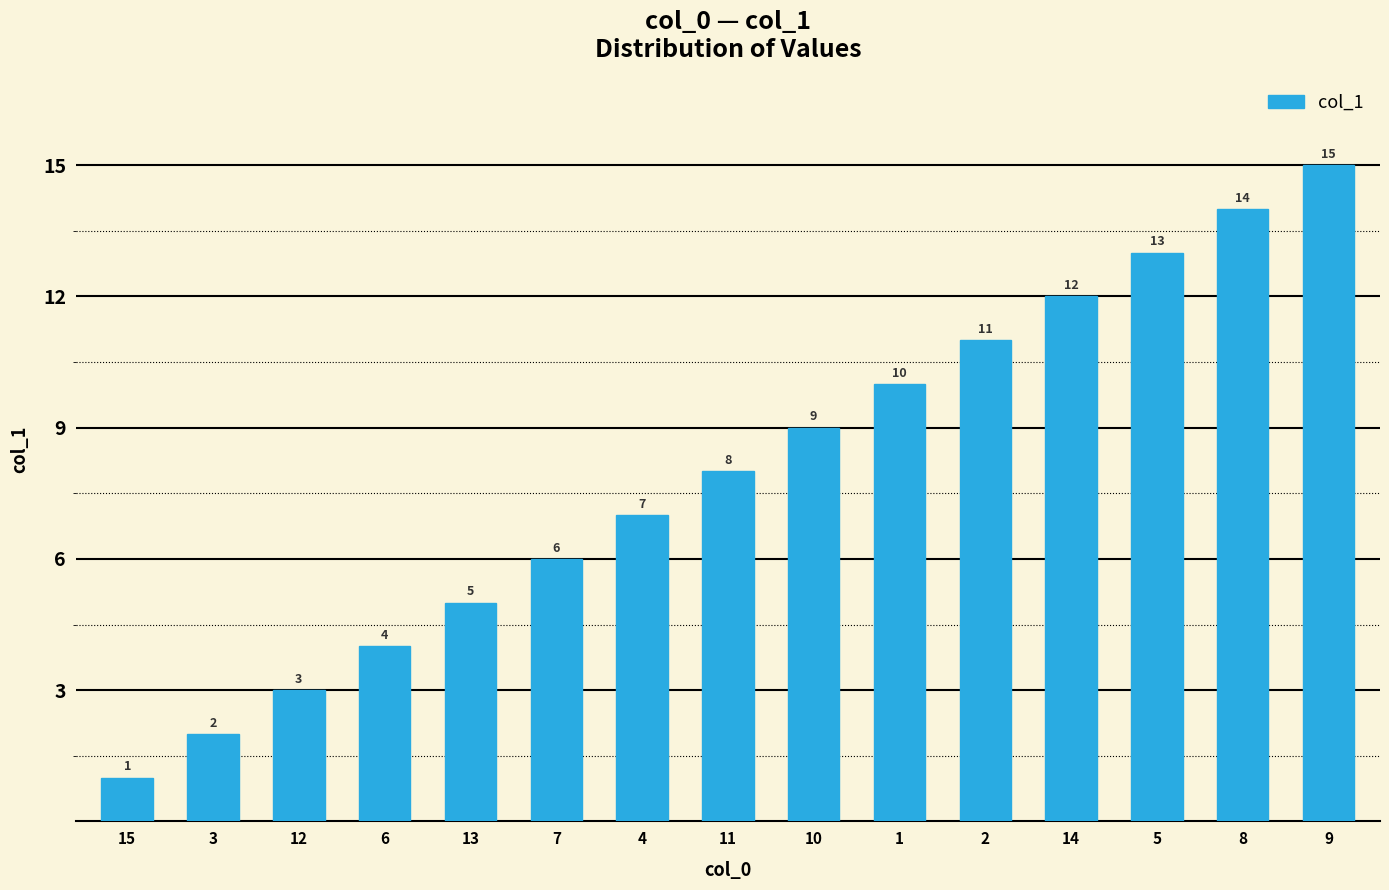

At which label is the value closest to 8?

11